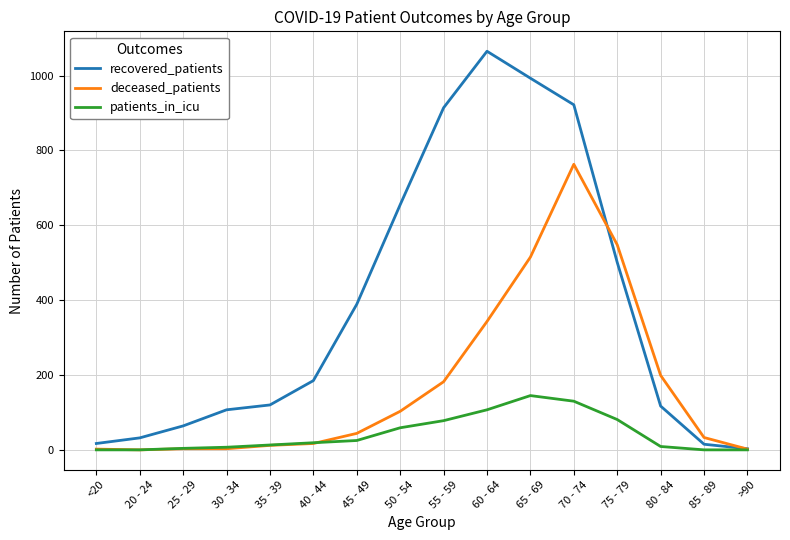

At which category does recovered_patients reach its first local peak?

60 - 64